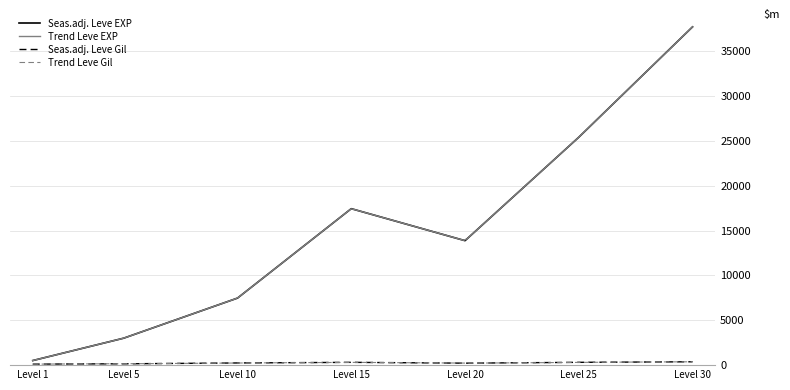

How many interior local peaks does the Seas.adj. Leve EXP series have?

1